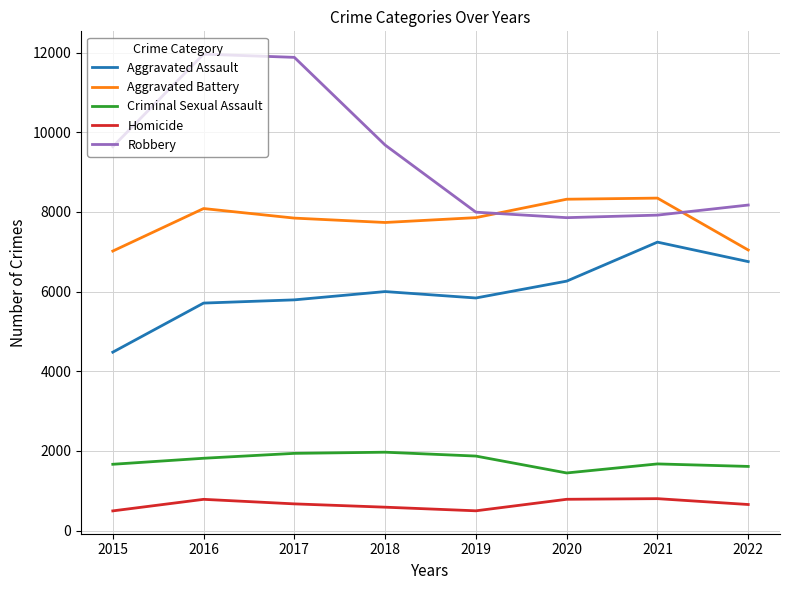

The Aggravated Battery series shows 12271 at 2015. True or false?

False